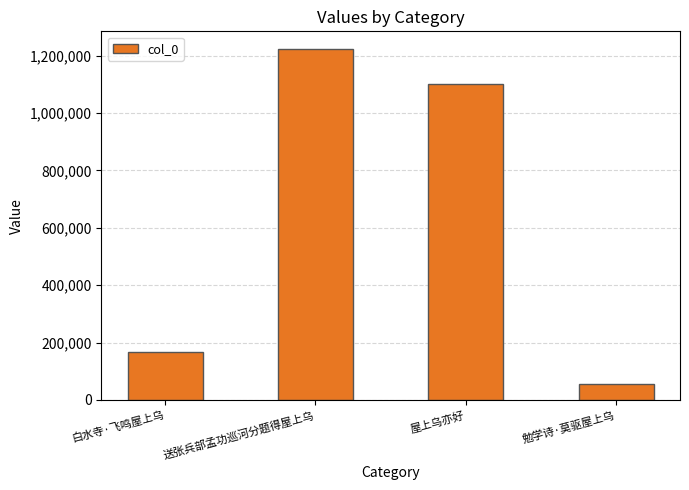

Rank the categories by value from lowest to highest.

勉学诗·莫驱屋上乌, 白水寺·飞鸣屋上乌, 屋上乌亦好, 送张兵部孟功巡河分题得屋上乌